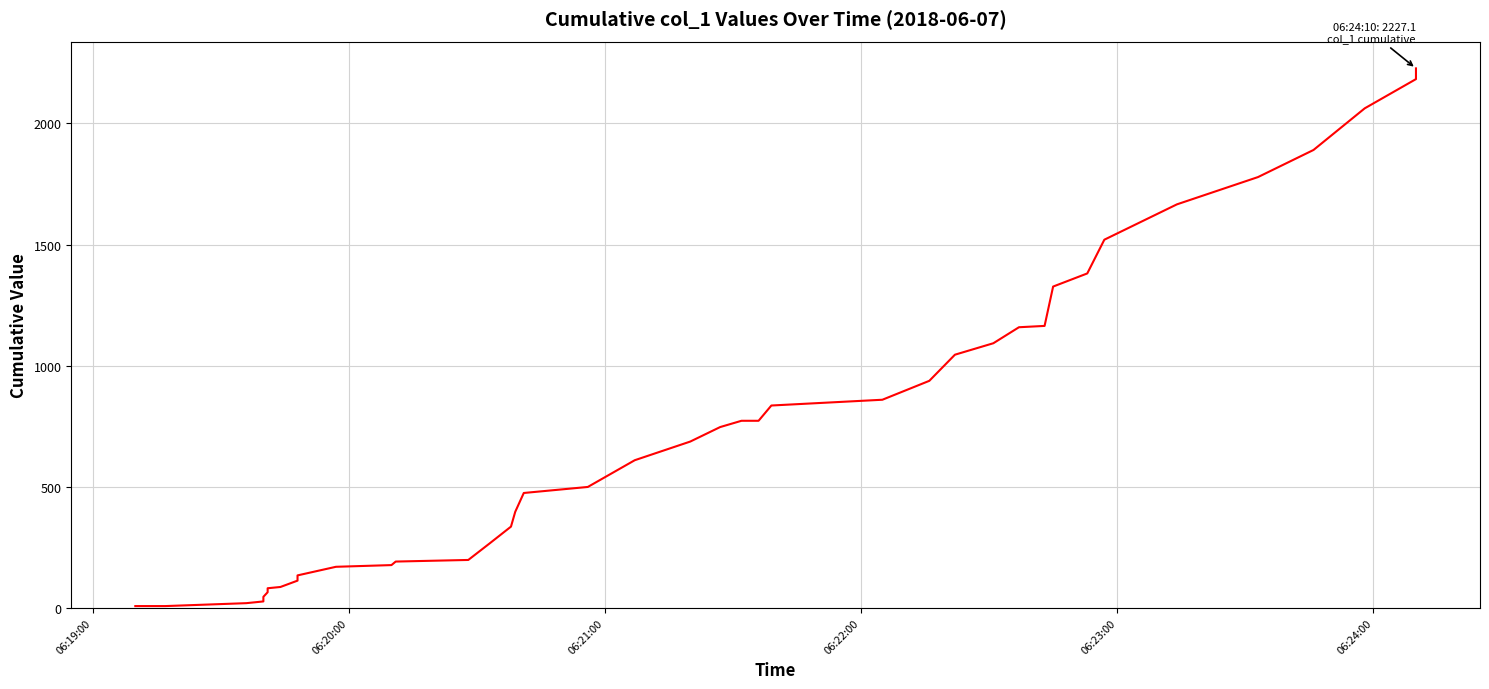

What is the greatest value displayed?

2227.1